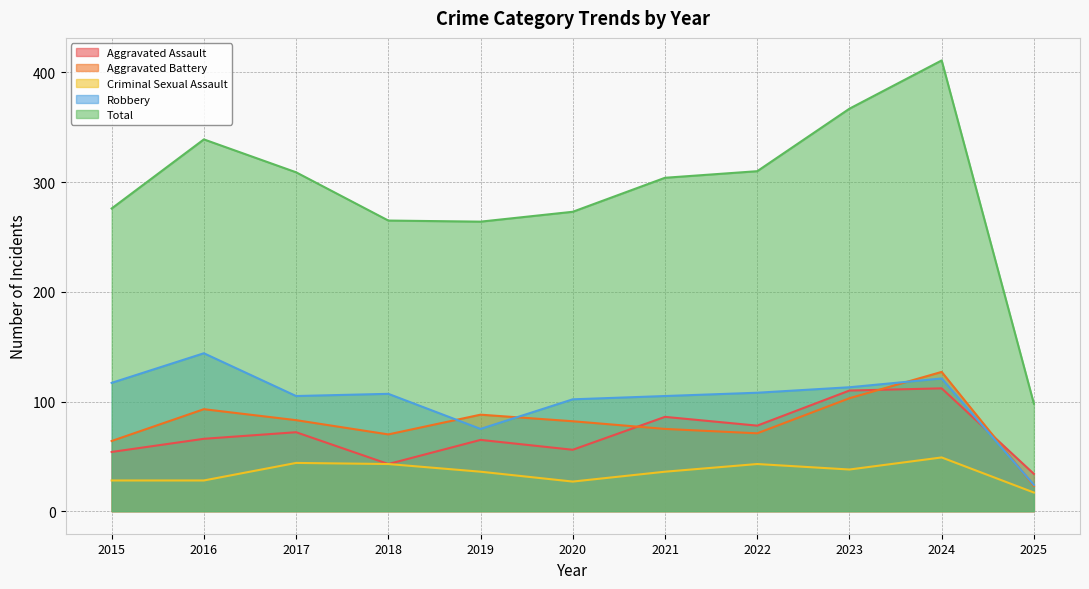

Which series has the largest total across all categories?

Total